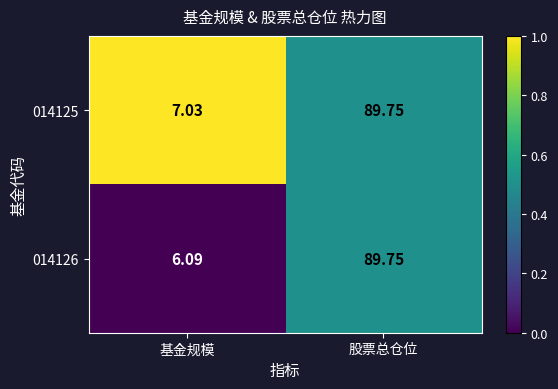

List the labels in order of 014126 value, largest first.

股票总仓位, 基金规模